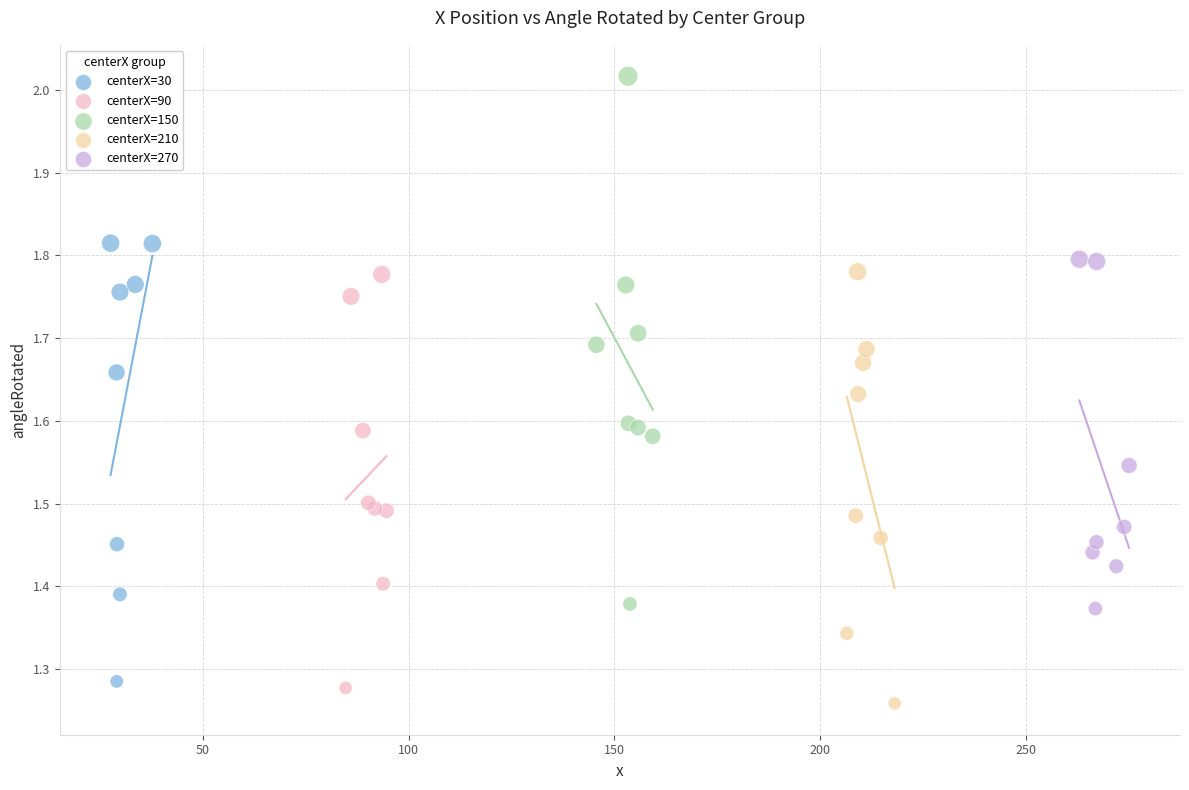

Which series contains the highest Y value?

centerX=150